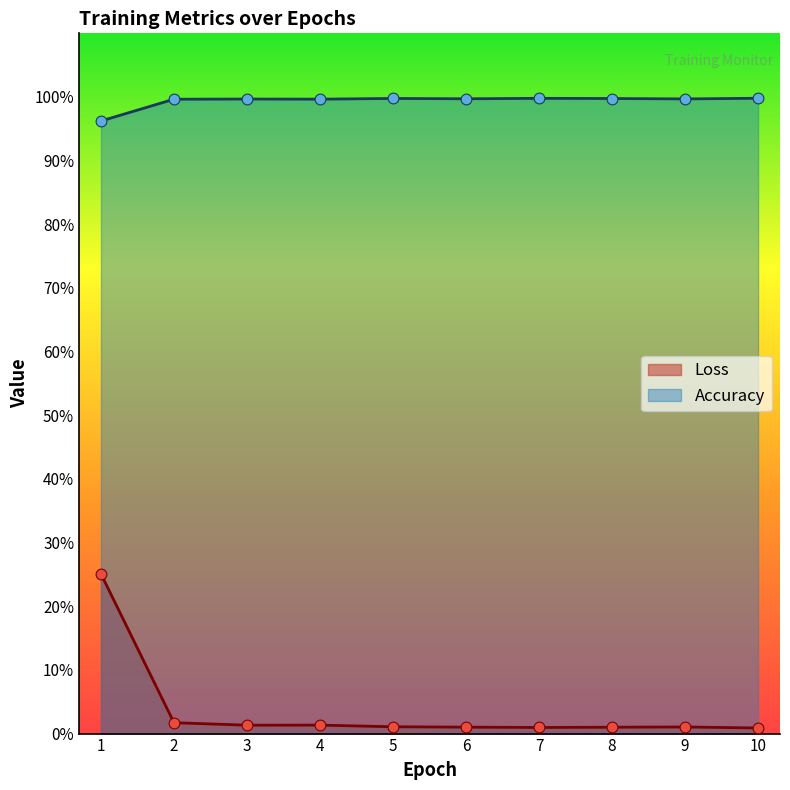

What are all the series names shown in the legend?

Loss, Accuracy